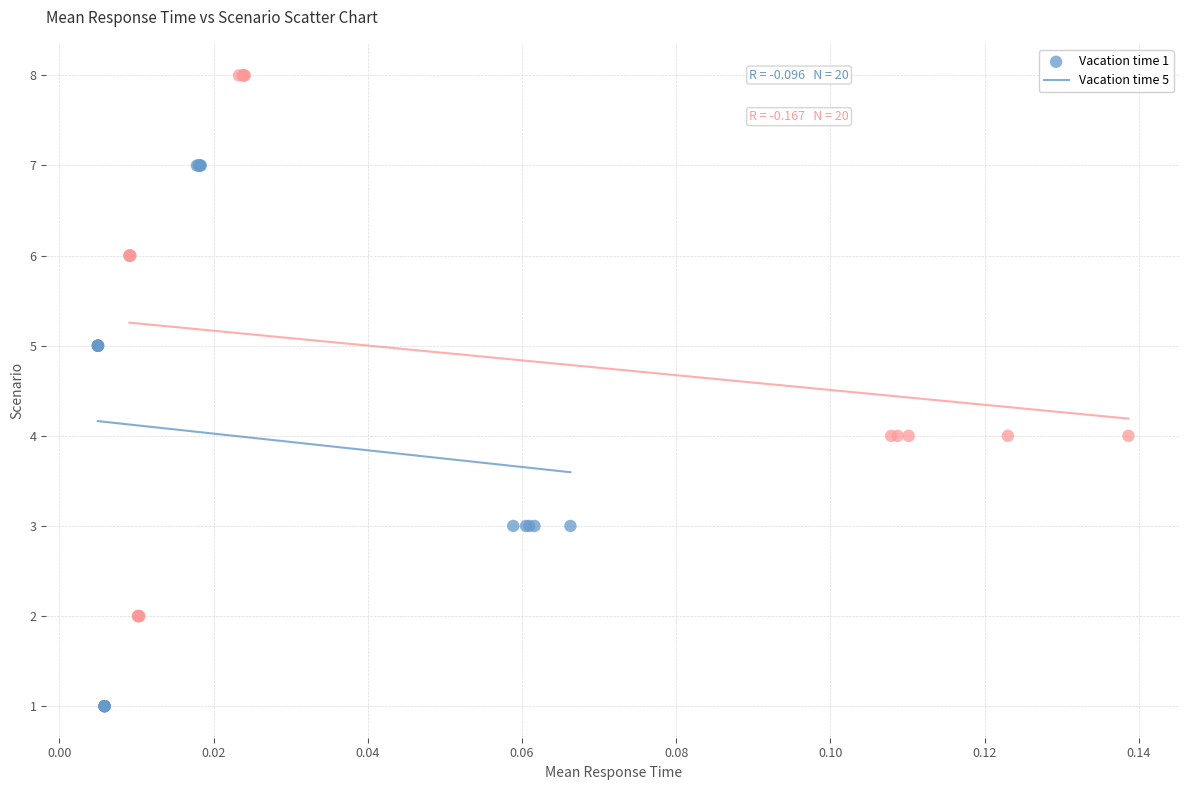

Which series reaches the maximum Y coordinate?

Vacation time 5